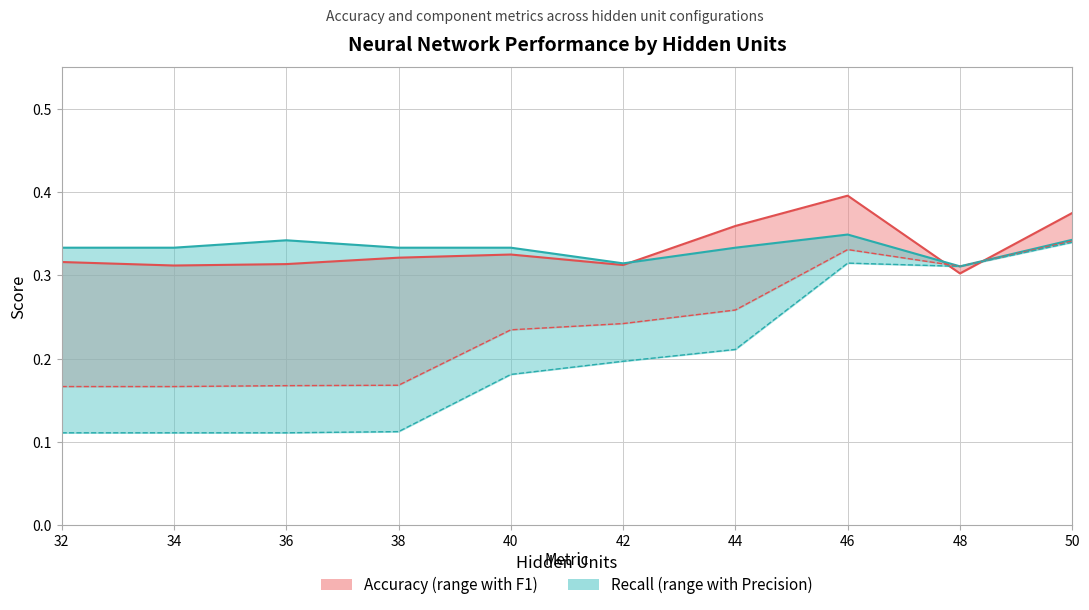

List the series in order of their peak value, lowest first.

Precision, F1 Score, Recall, Accuracy